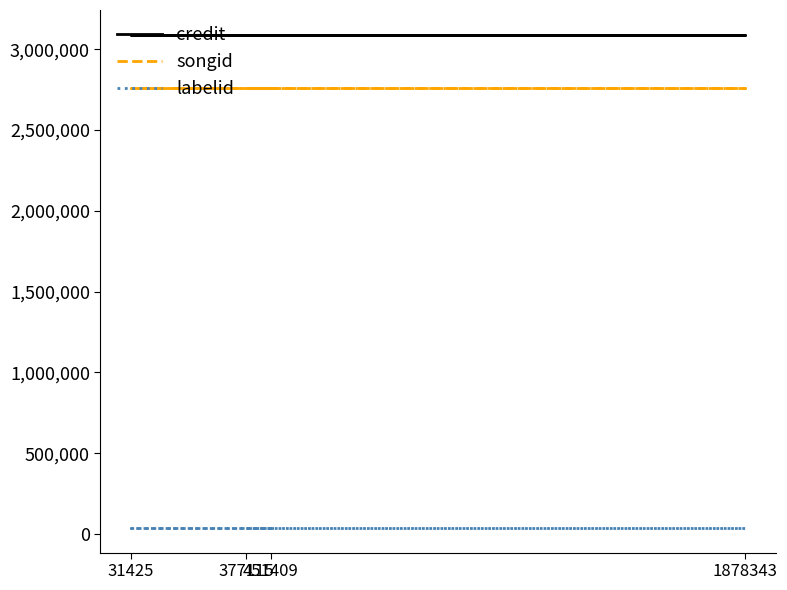

What is the sum of the songid values at 451409 and 31425?

5520328